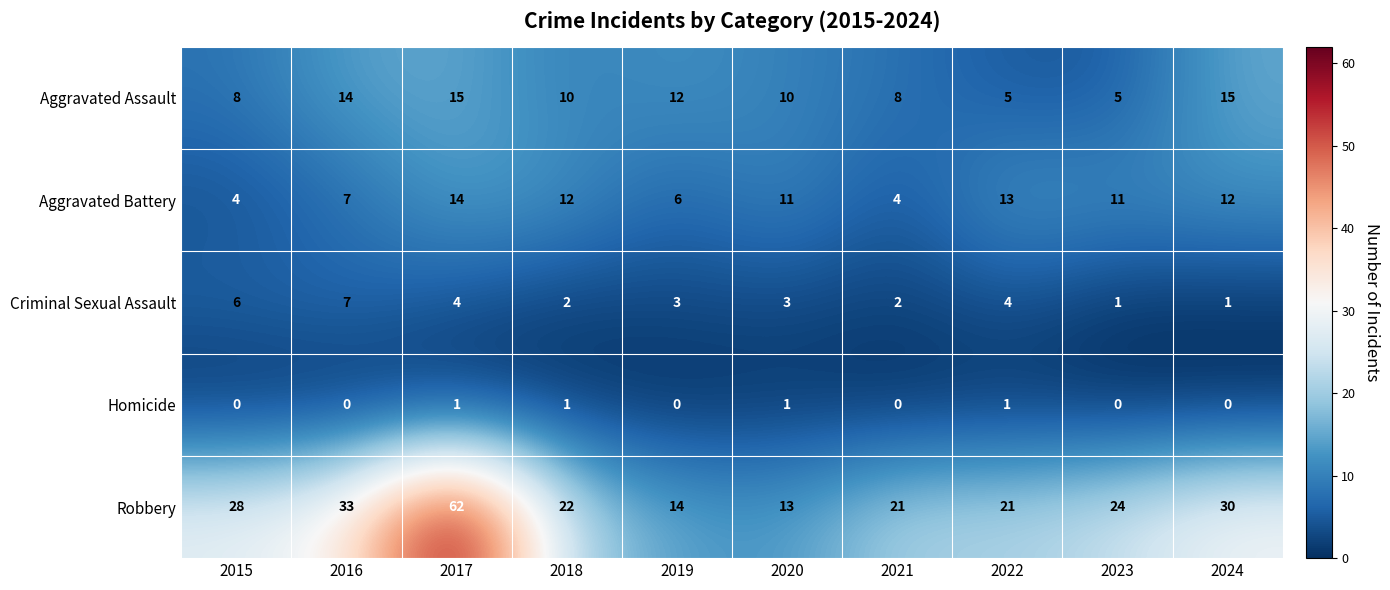

Count the number of data series in this chart.

5